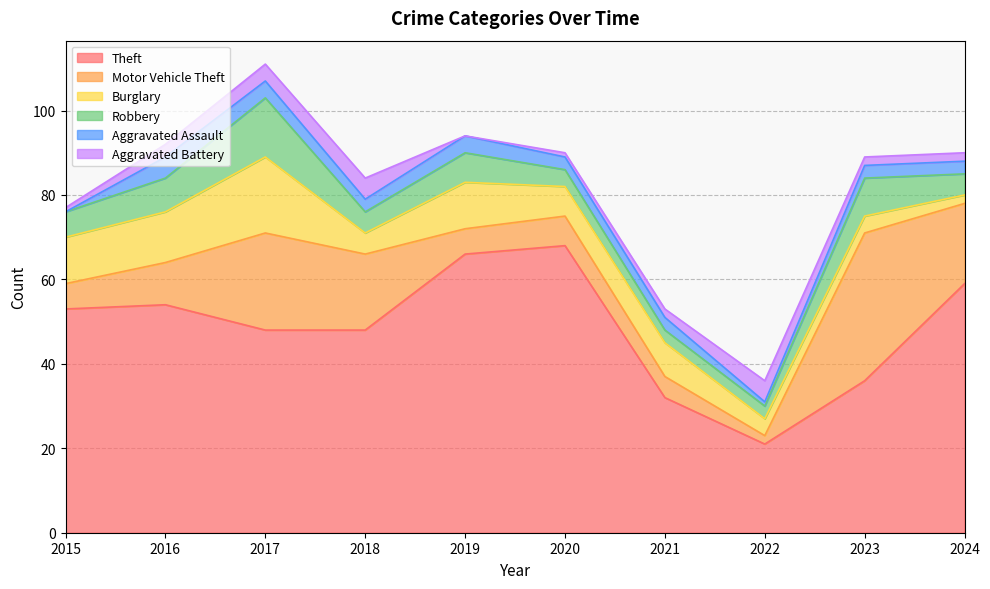

What is the value of the Burglary point at the 10th from the left?

2